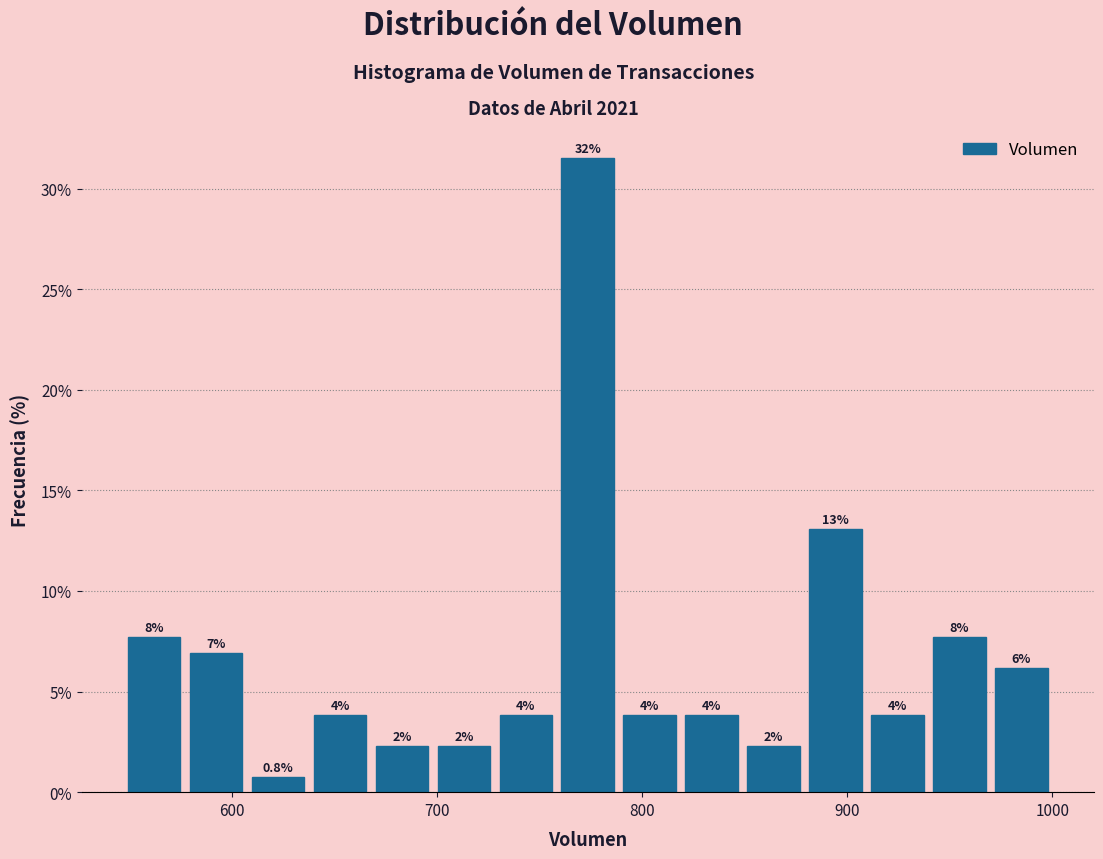

Read against the x-axis, roughly where is the centre of the tallest bar?

770